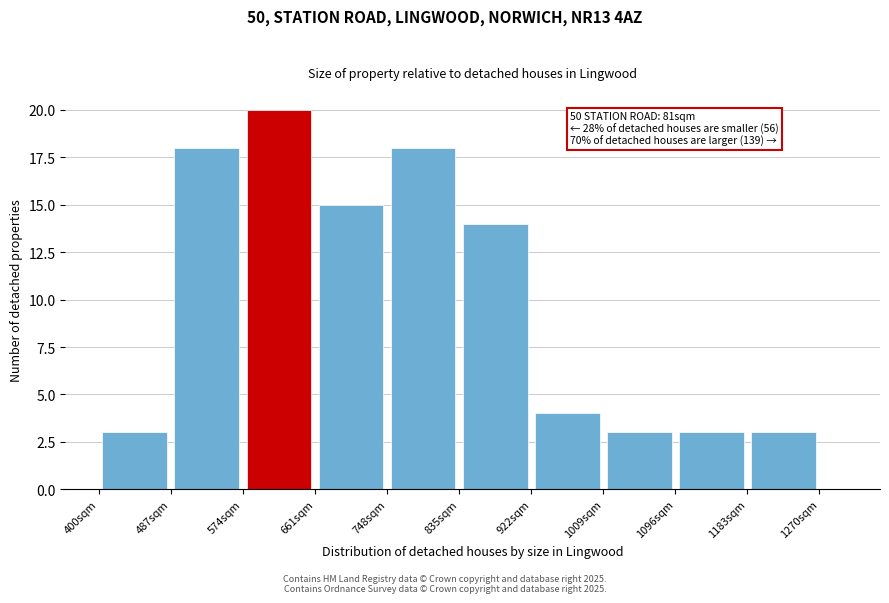

Around what value on the x-axis is the tallest bar? Give the approximate position of its centre, as read against the axis.

620